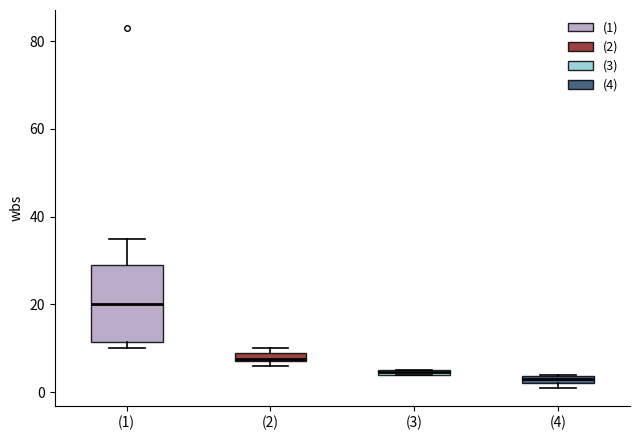

Which box is the tallest, from its lower edge to its upper edge?

(1)